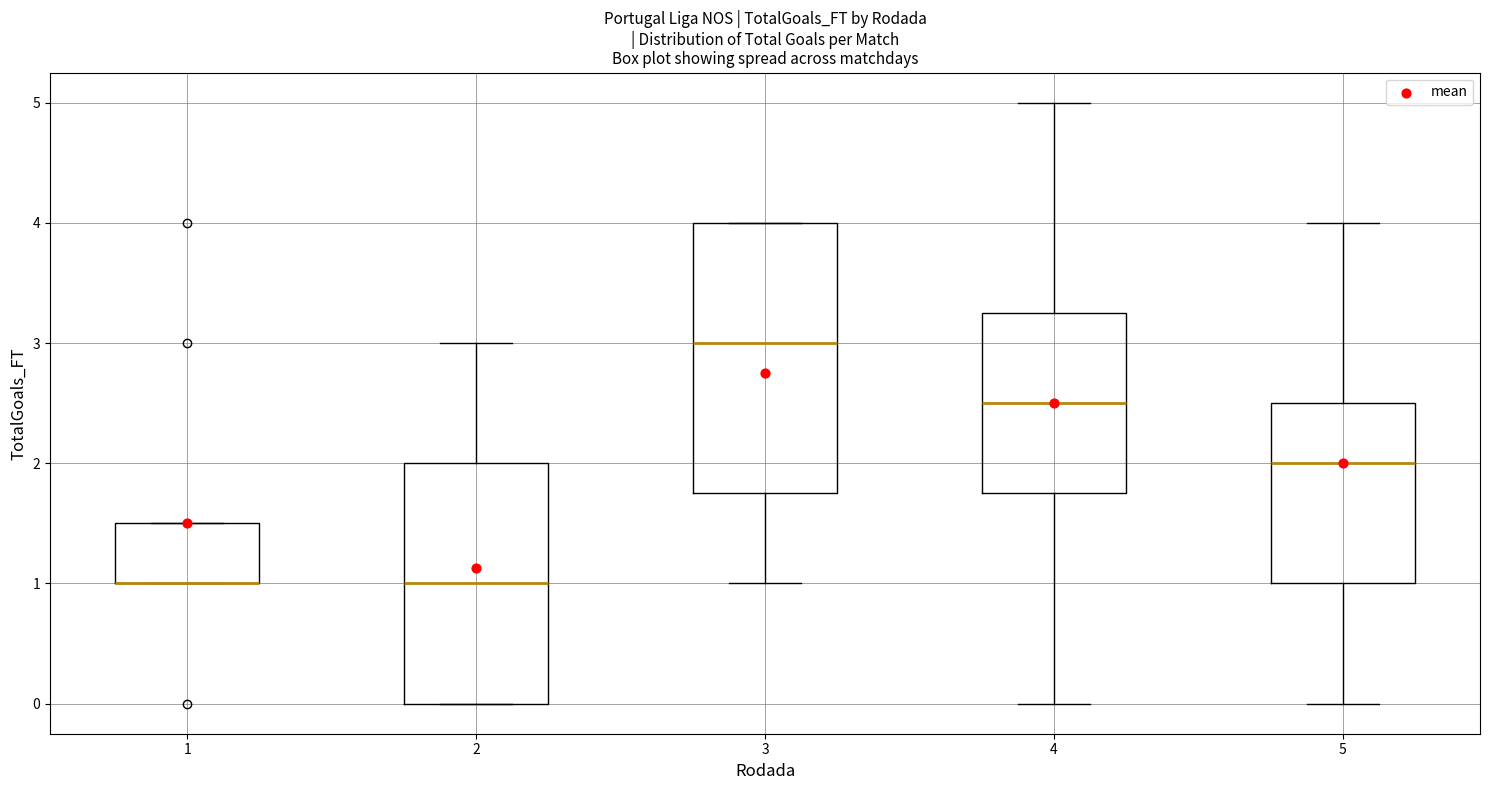

Where is the lower edge of the box at x = 1 on the y-axis? The values are not printed on the chart, so give them approximately, as read against the axis.

1.0